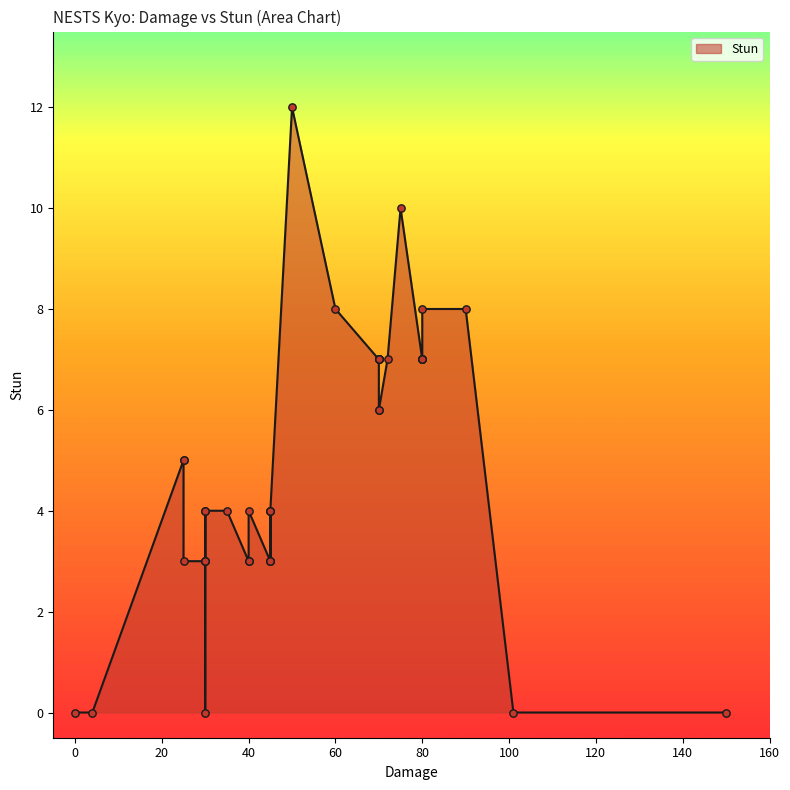

Between 70 and 75, which is larger?

75